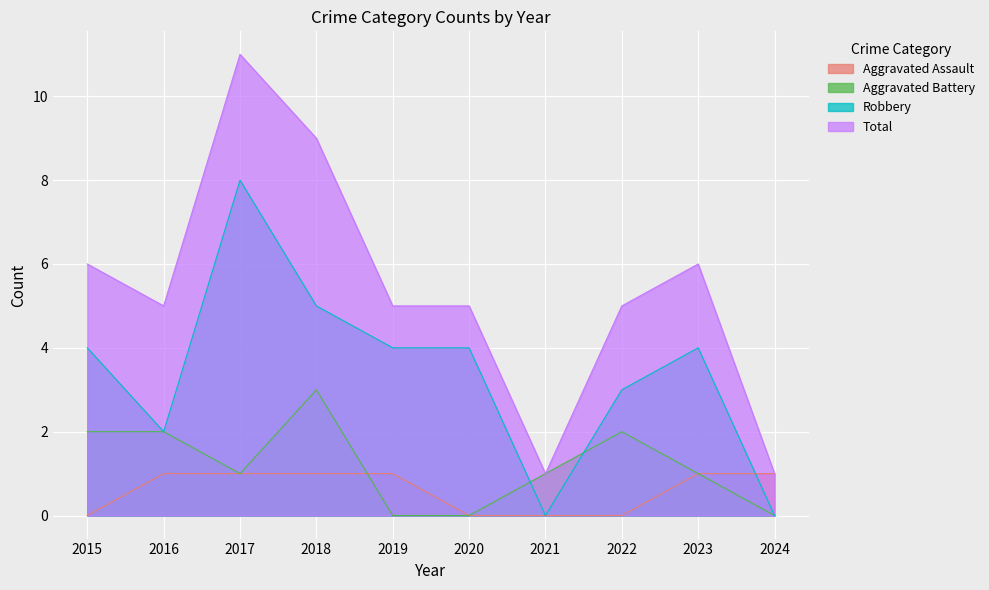

Where is Total nearest to the value 6?

2015